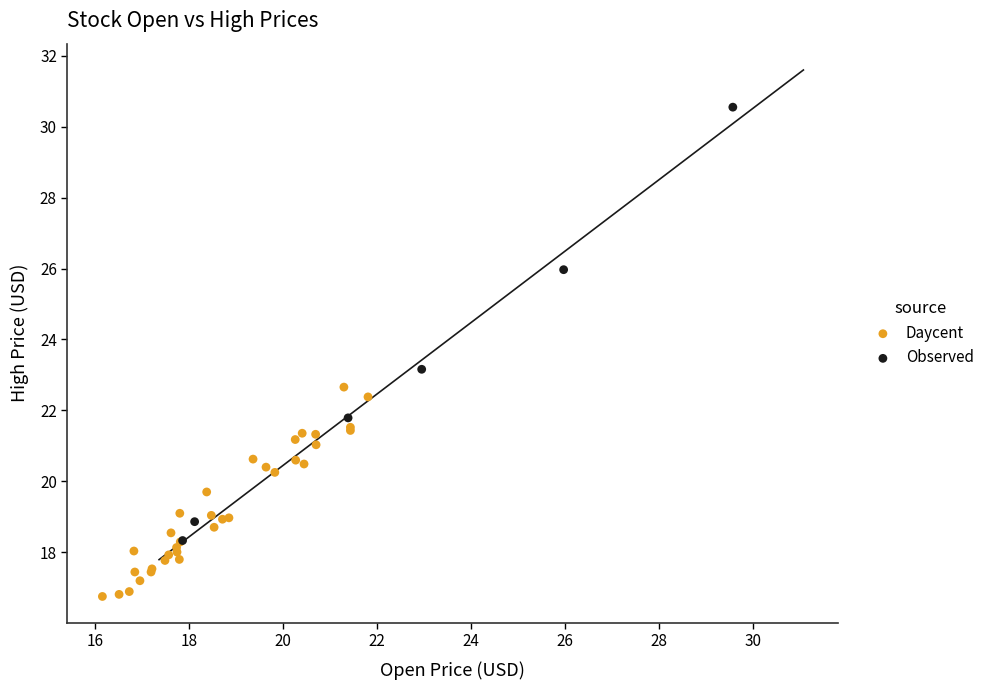

Which series contains the lowest Y value?

Daycent